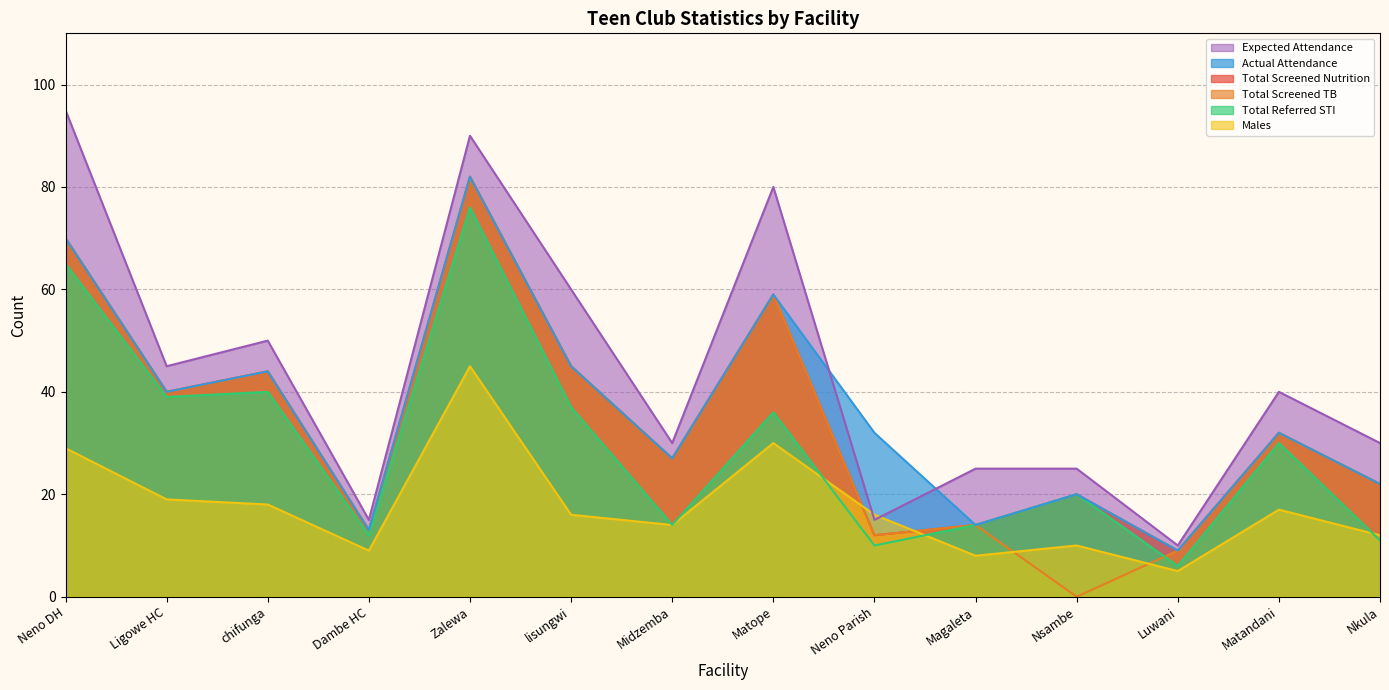

Which series ends up on top after the final intersection of Expected Attendance and Actual Attendance?

Expected Attendance